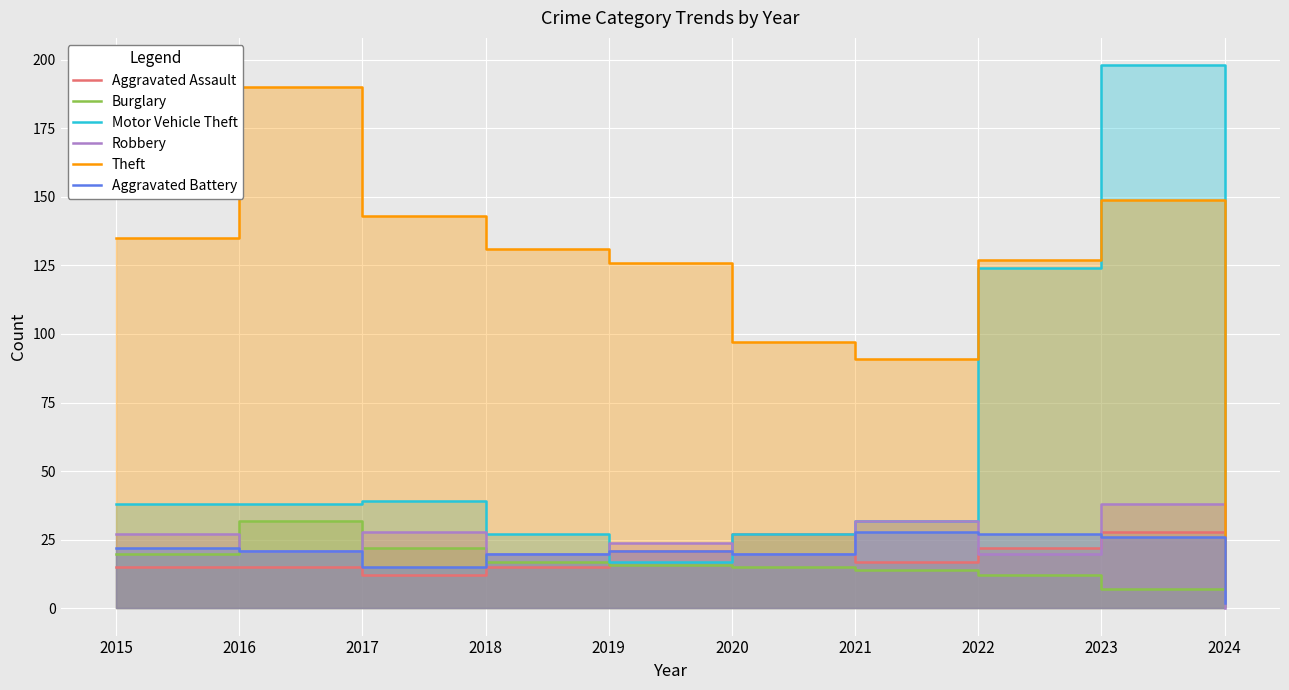

How many series are shown in this chart?

6